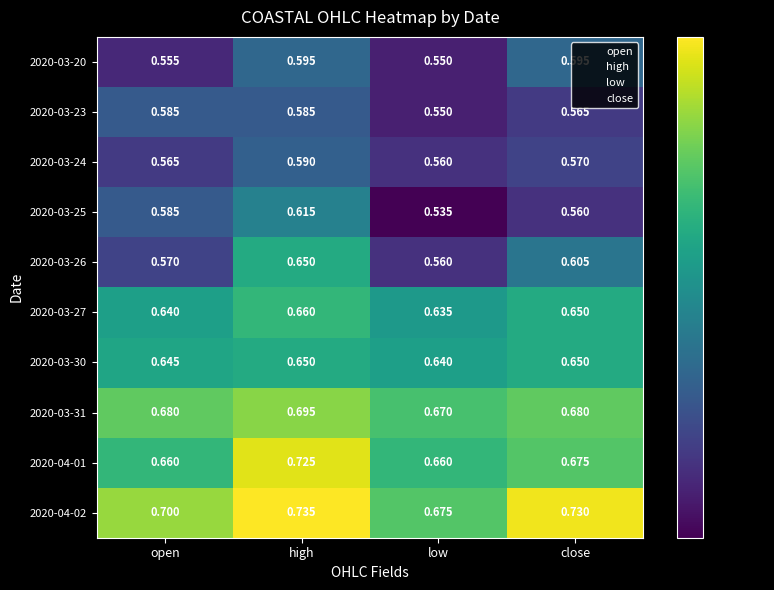

At which category is the sum across all series the highest?

high